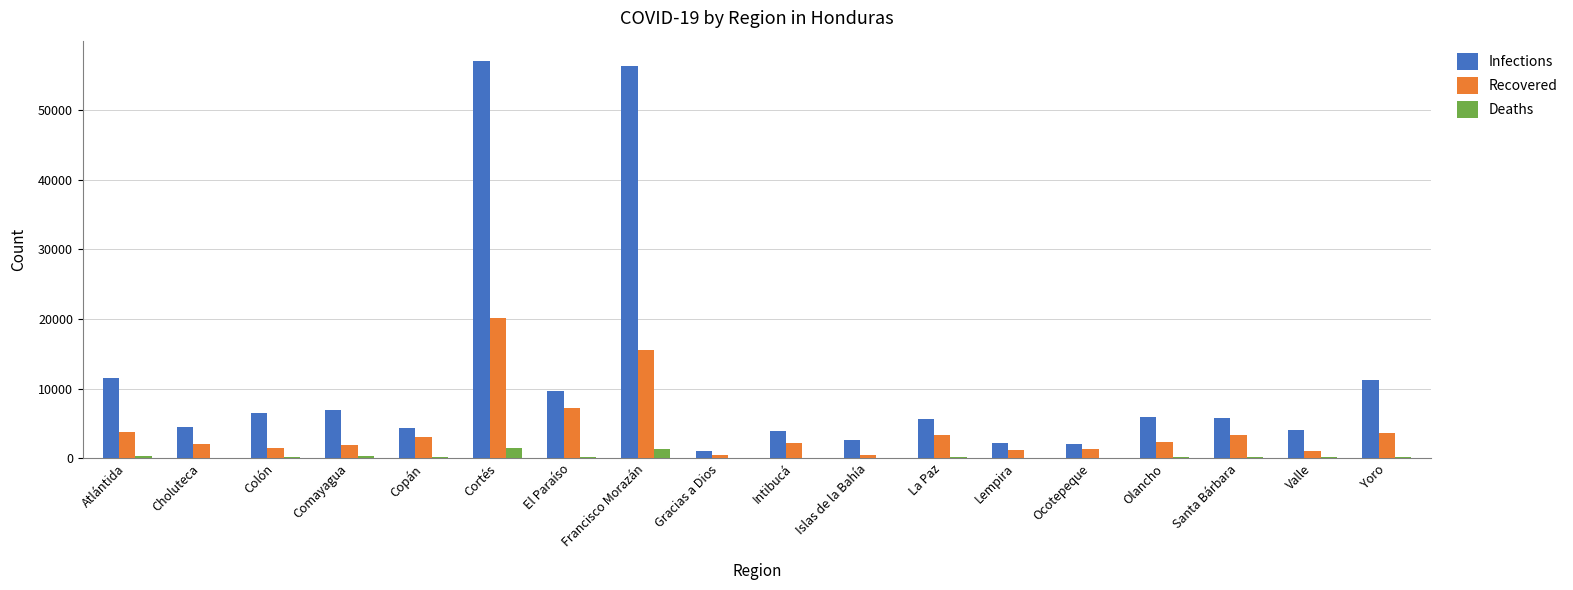

Which series has the largest total across all categories?

Infections